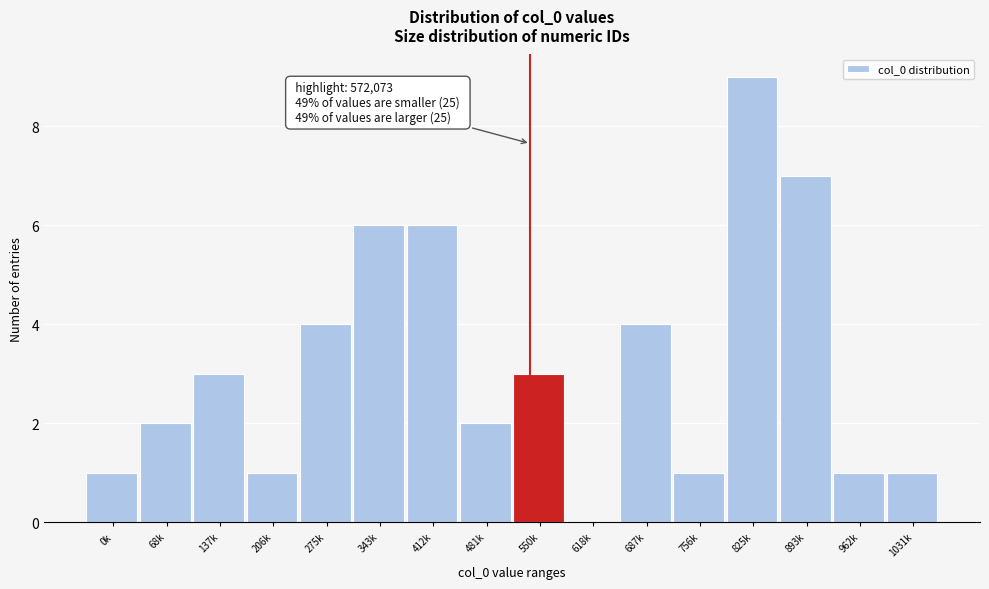

Reading left to right, extract all data points from this chart.

0k=1	68k=2	137k=3	206k=1	275k=4	343k=6	412k=6	481k=2	550k=3	618k=0	687k=4	756k=1	825k=9	893k=7	962k=1	1031k=1